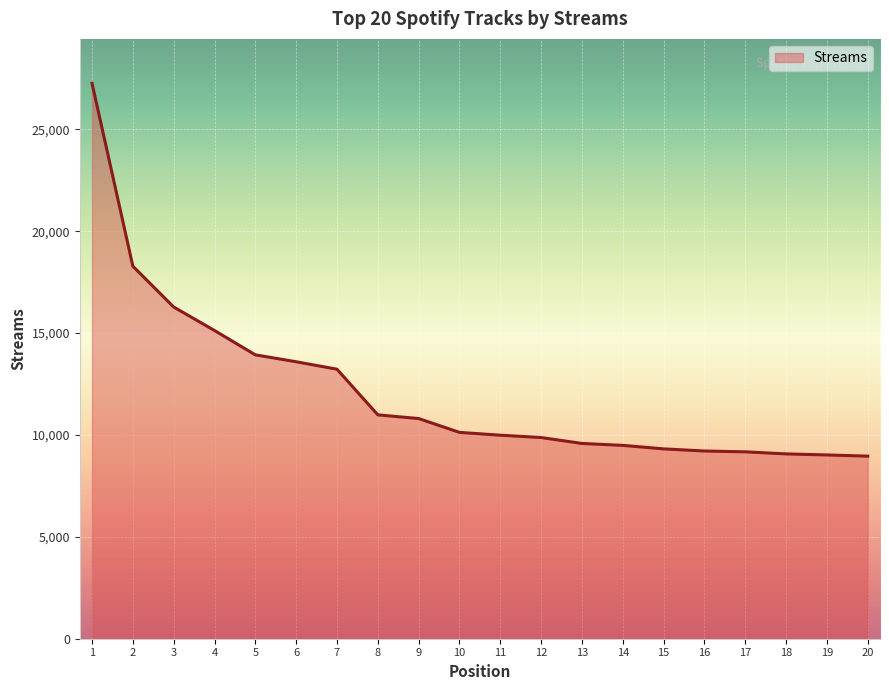

What is the minimum value shown in the chart?

8961